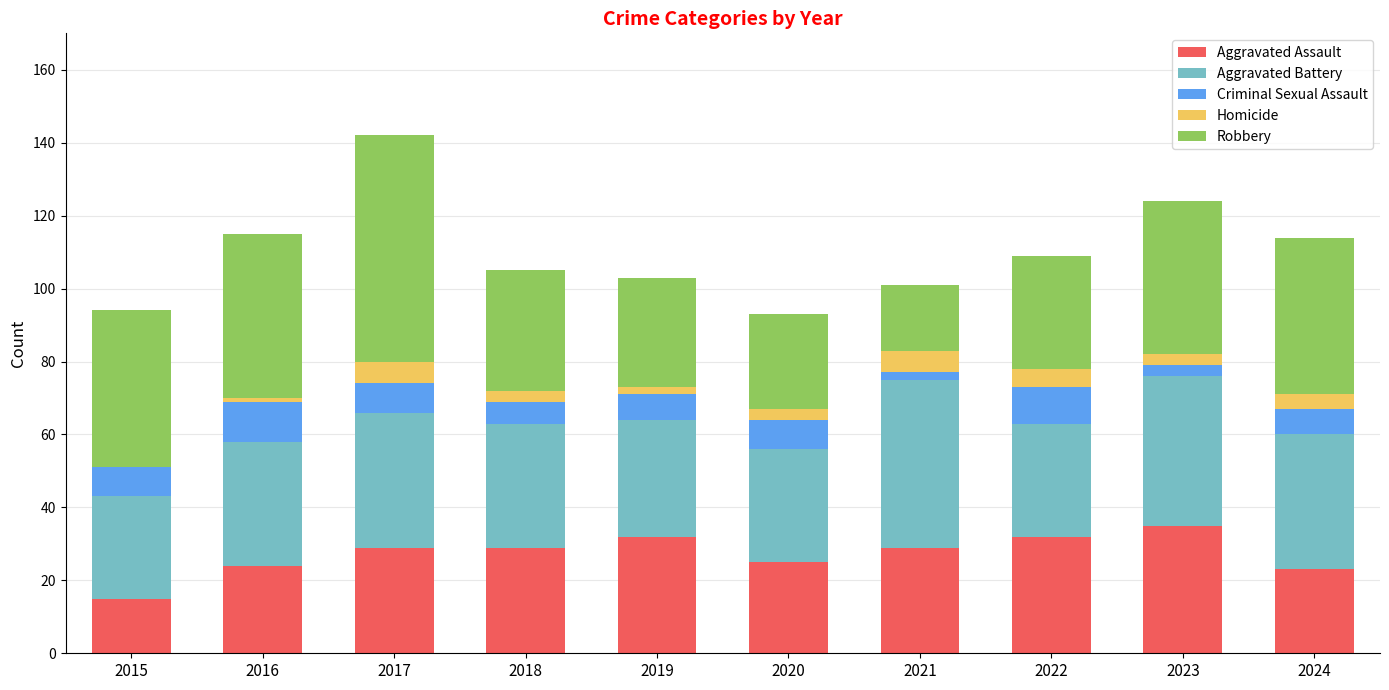

Count the number of data series in this chart.

5